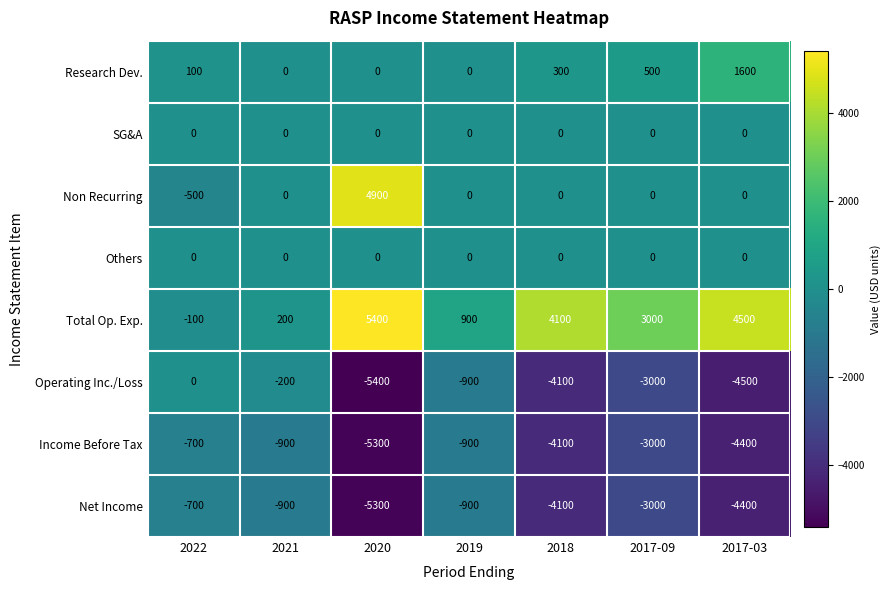

What is the difference between the second highest and second lowest values in the Total Op. Exp. series?

4300